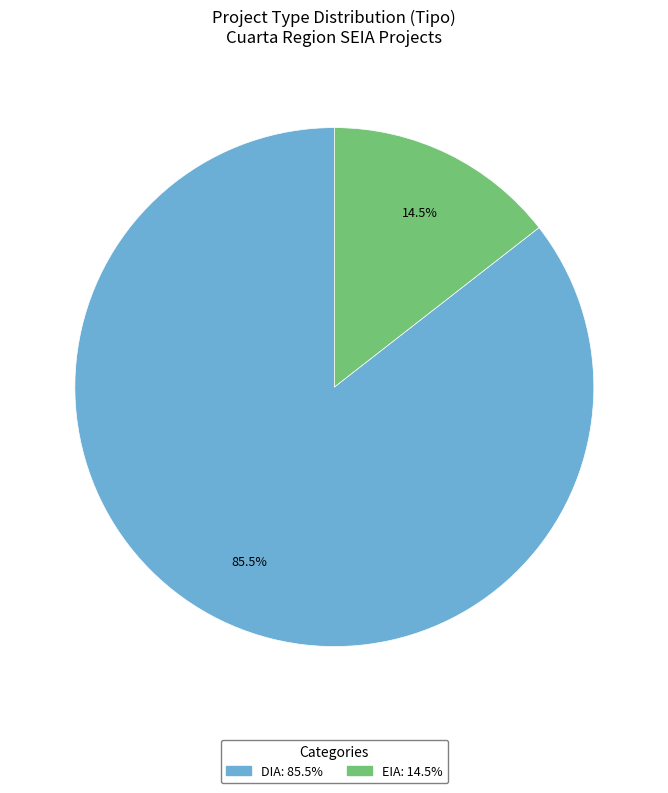

What is the total percentage of EIA and DIA?

100.0%